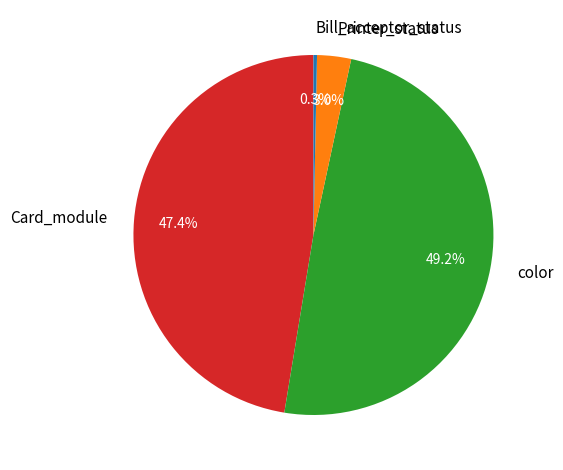

Between Bill_acceptor_status and Card_module, which is larger?

Card_module